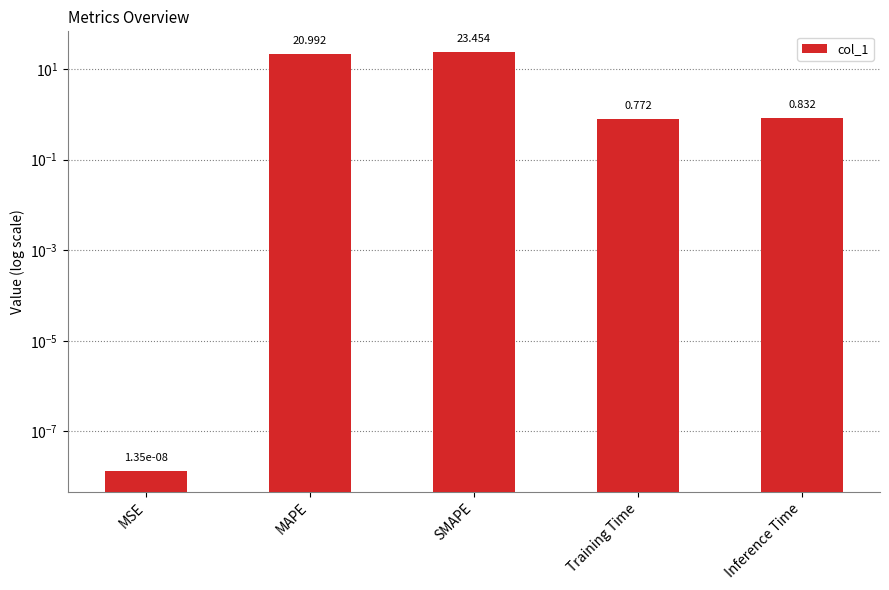

What is the label of the 4th bar from the left?

Training Time